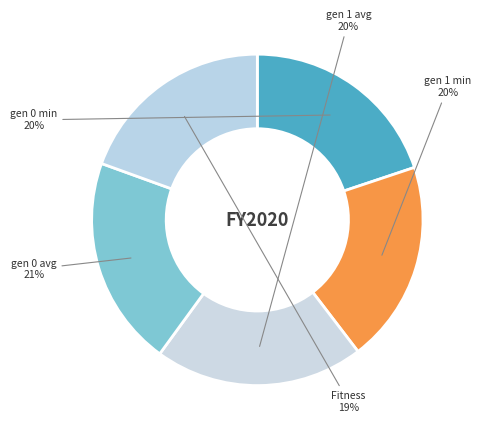

To the nearest percent, what percentage of the pie is gen 1 avg?

20%